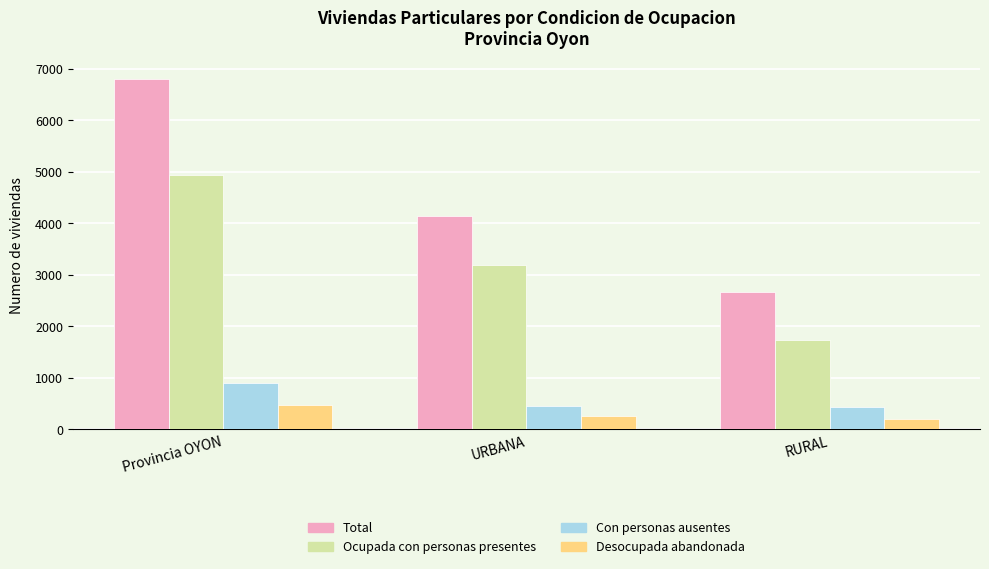

How many data points in Desocupada abandonada are less than 266?

1